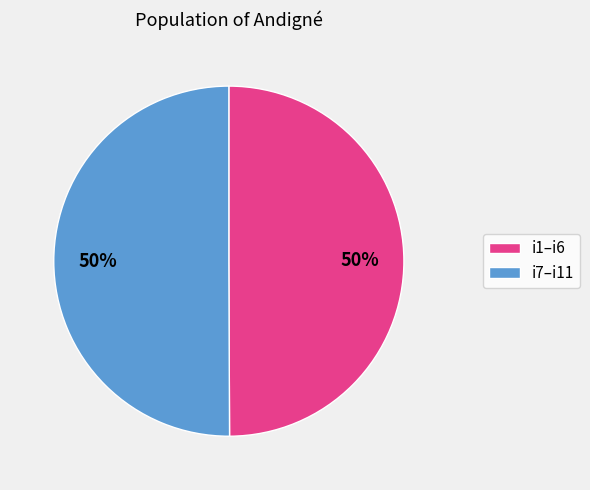

How many slices are in this pie chart?

2